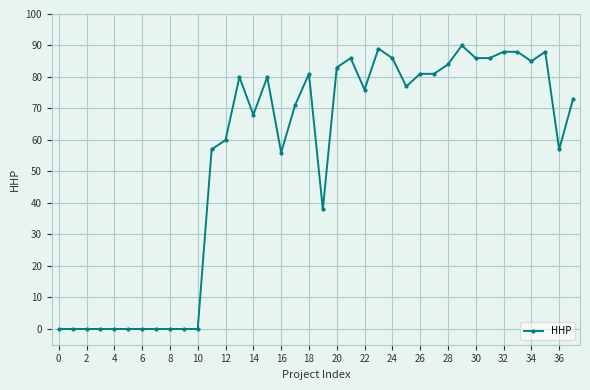

True or false: there are more than 1 points higher than both neighbors.

True